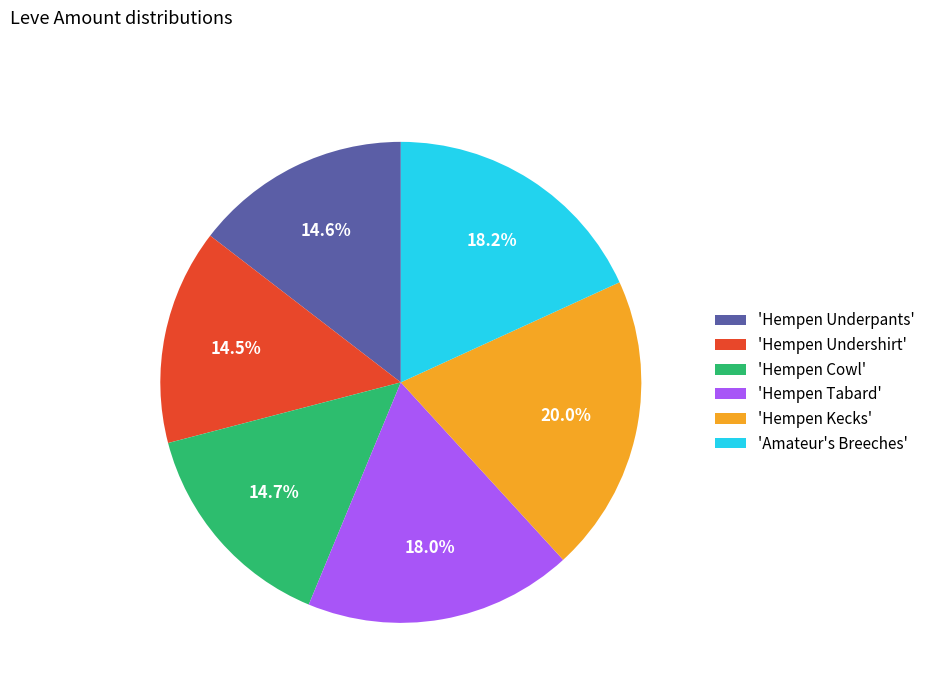

Which slice is the largest?

'Hempen Kecks'